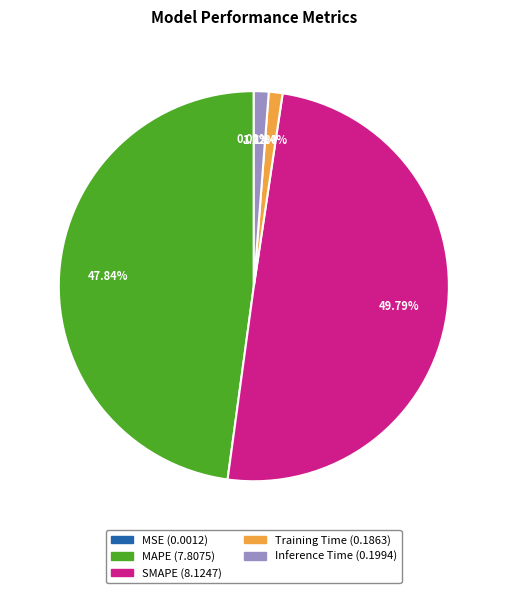

To the nearest percent, what portion does SMAPE represent?

50%